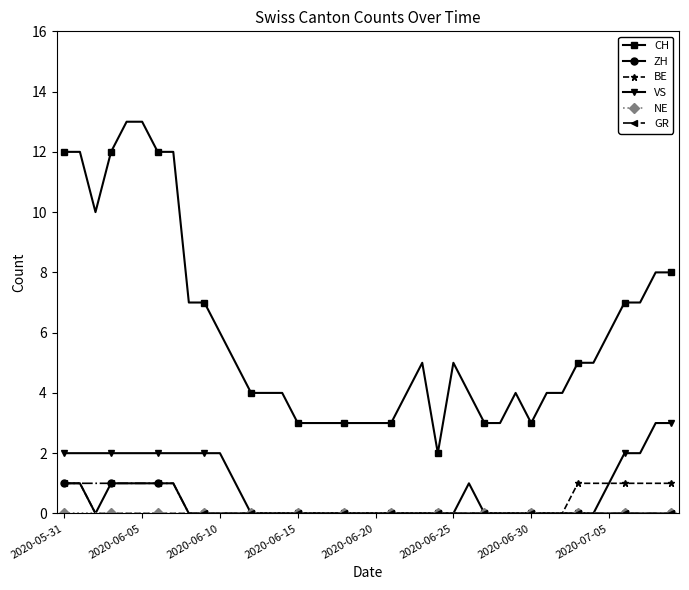

Which series has the largest total across all categories?

CH